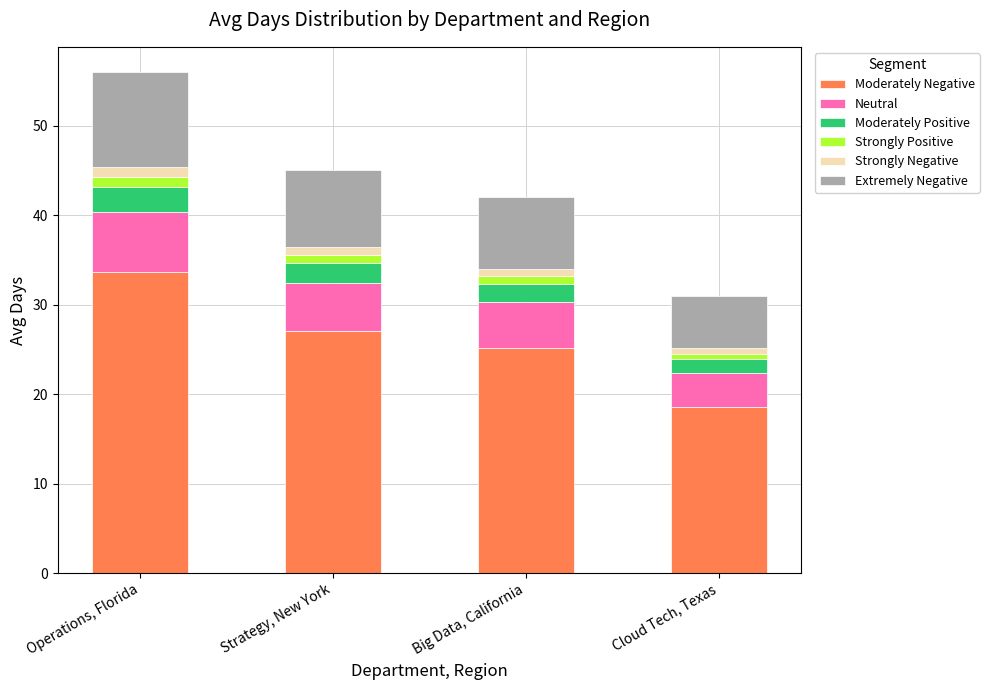

Reading left to right, what are the values for Moderately Negative?

Operations, Florida=33.6	Strategy, New York=27.0	Big Data, California=25.2	Cloud Tech, Texas=18.6